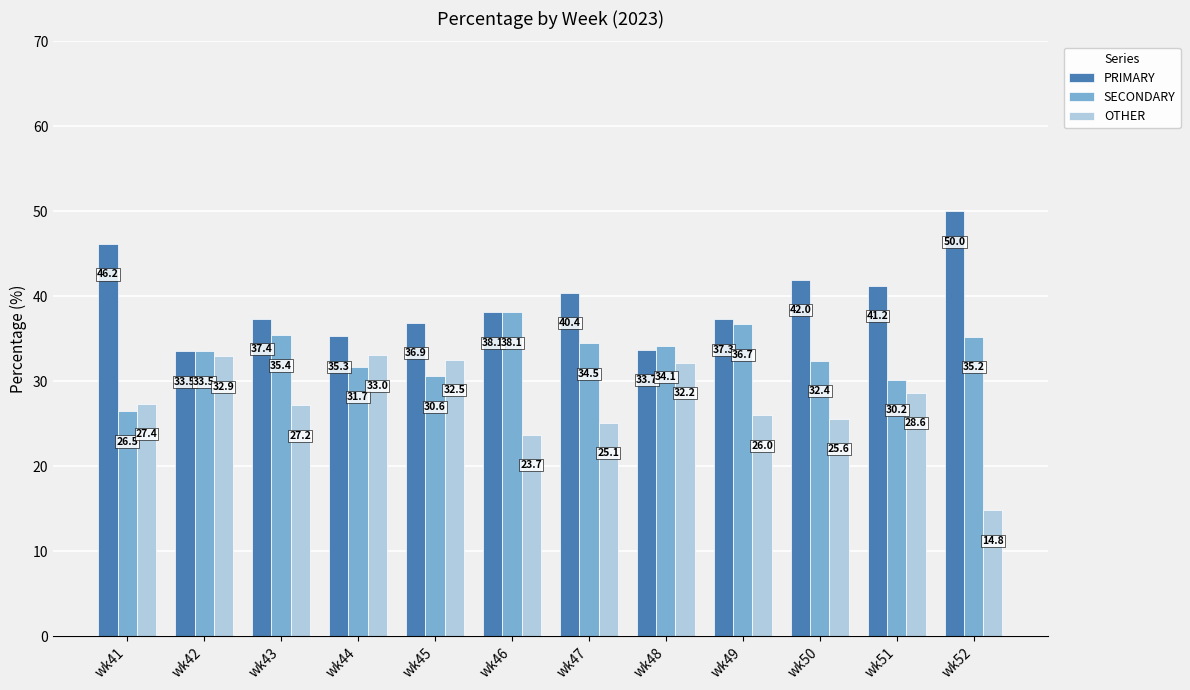

Which category has the highest value across all series?

wk52